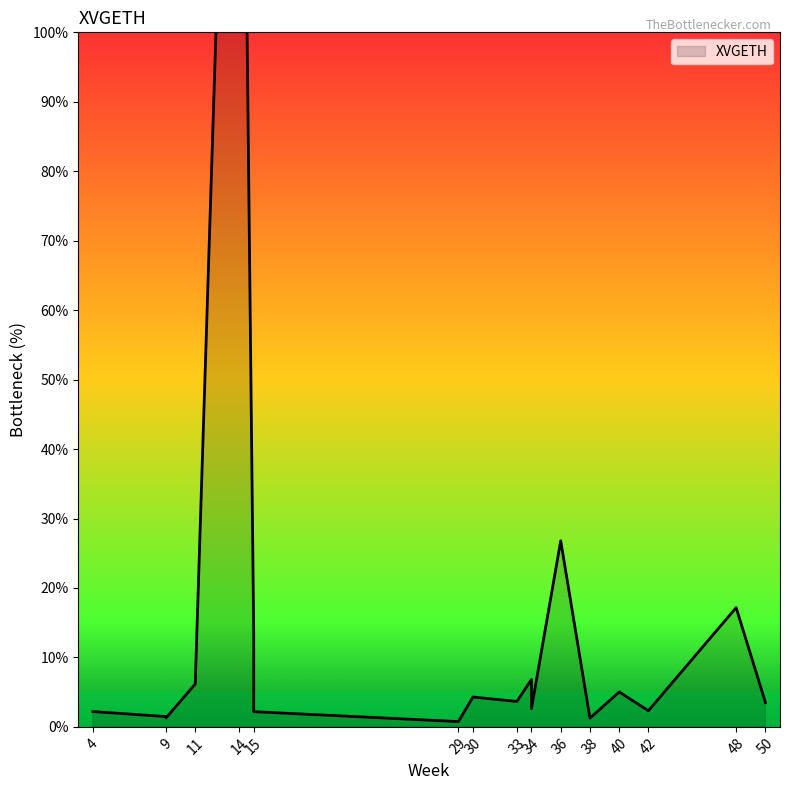

What is the label of the 20th point from the left?

29